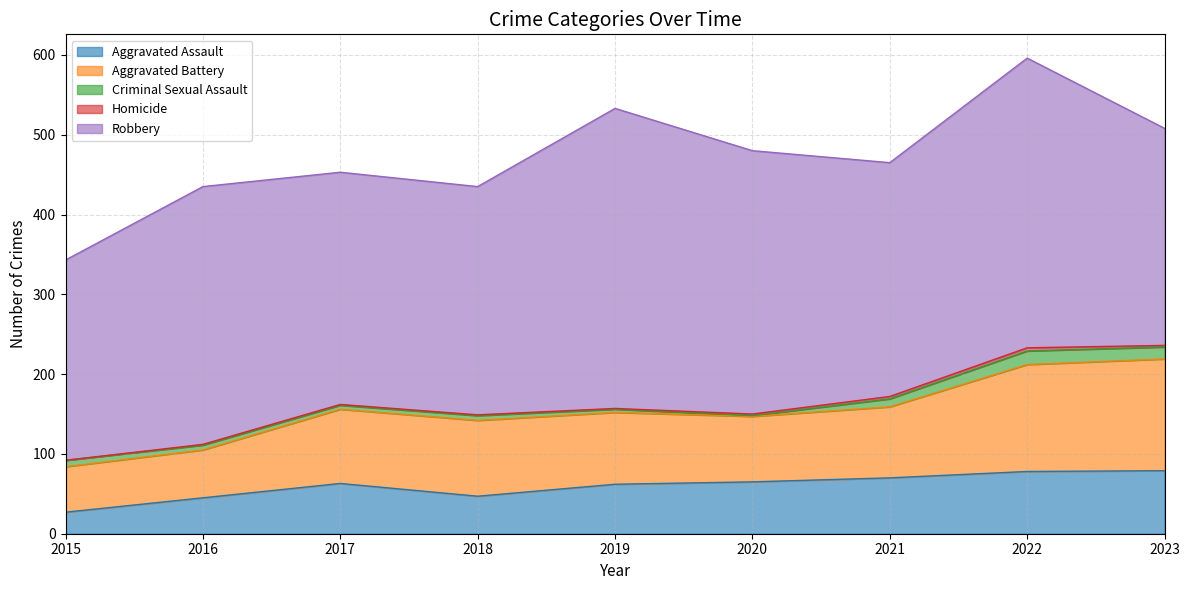

List the series in order of their peak value, lowest first.

Homicide, Criminal Sexual Assault, Aggravated Assault, Aggravated Battery, Robbery